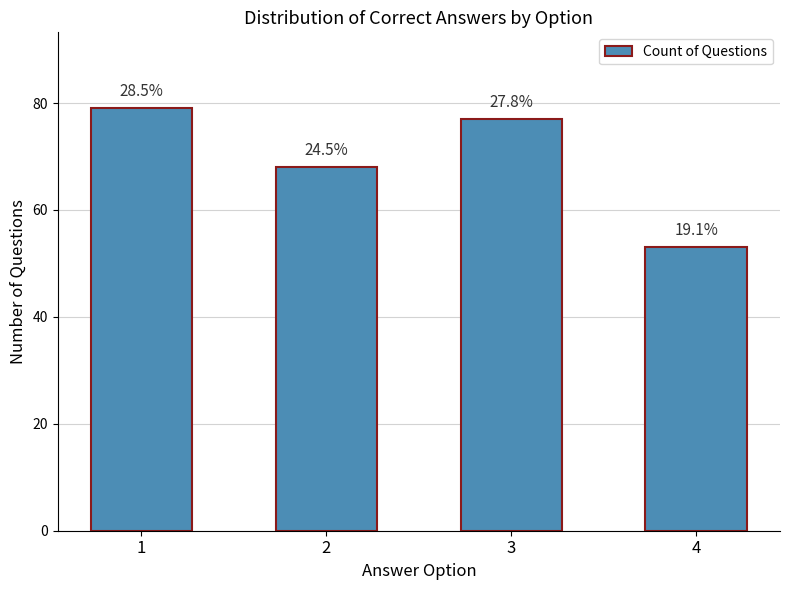

The value at 1 is 27. True or false?

False